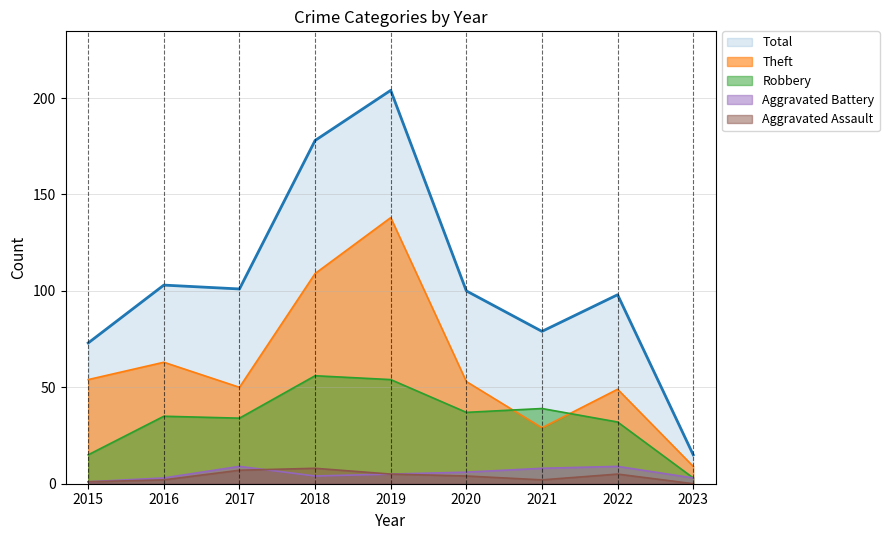

Between 2019 and 2020, which is larger?

2019